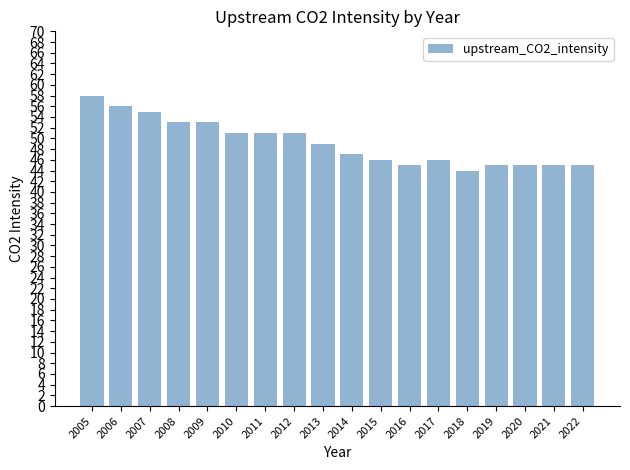

What is the value of the 4th bar from the left?

53